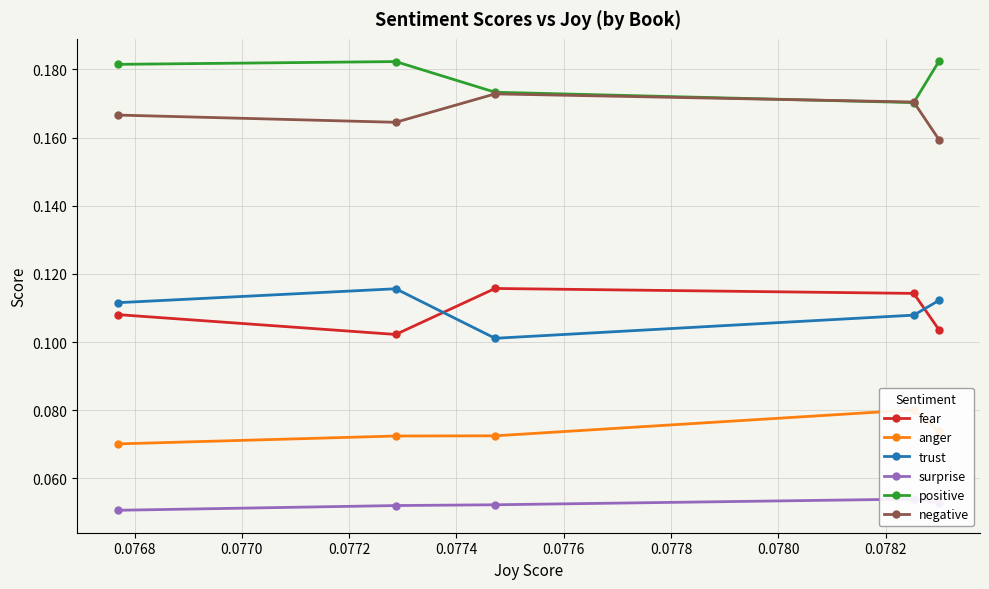

In fear, how many points are lower than both neighbors (excluding endpoints)?

1